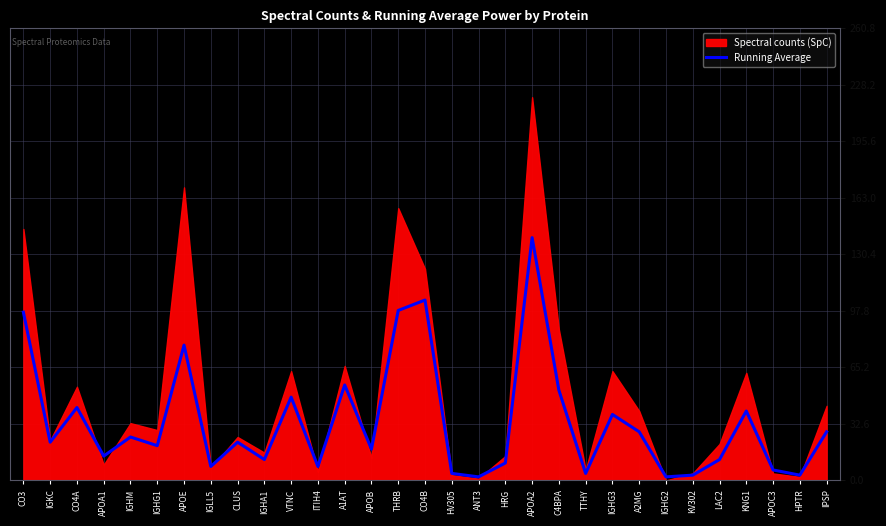

Is it true that Running Average equals 78 at APOE?

True